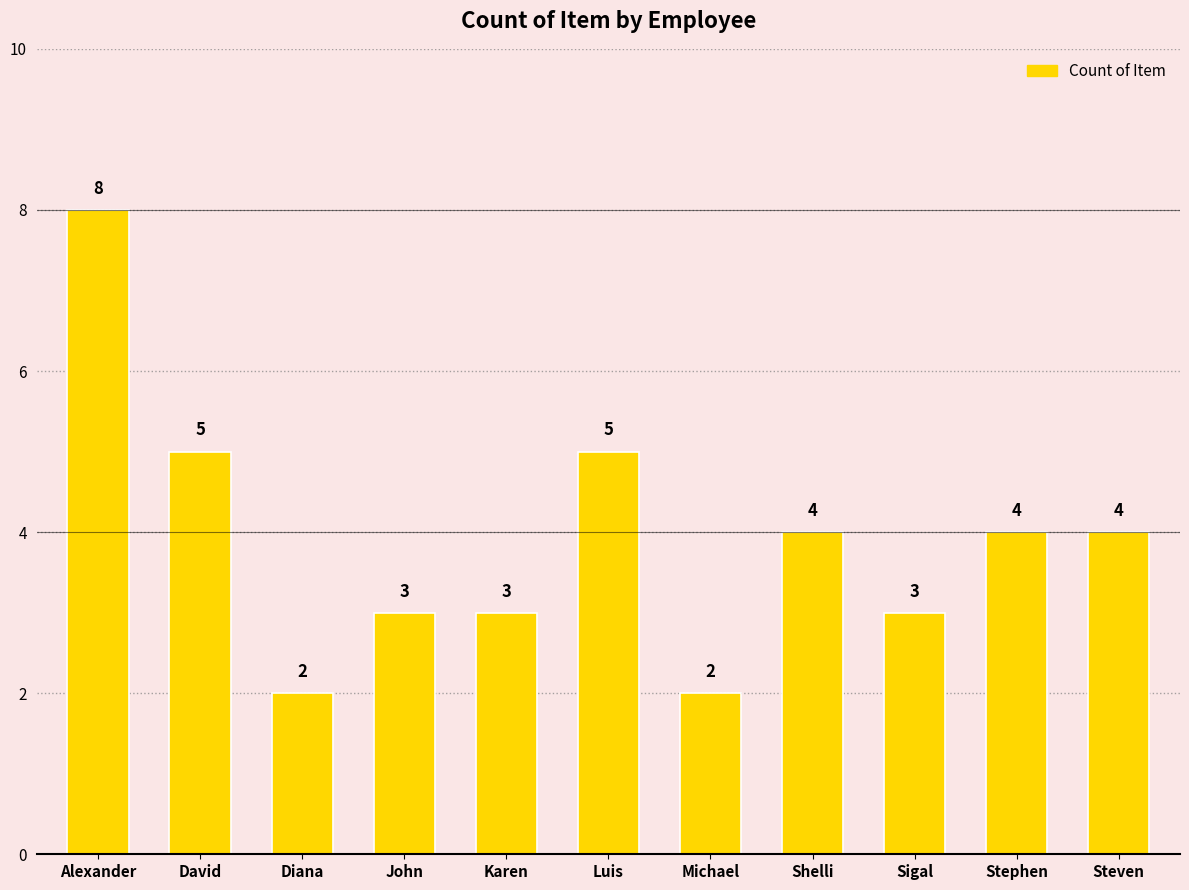

How many bars are there in total?

11